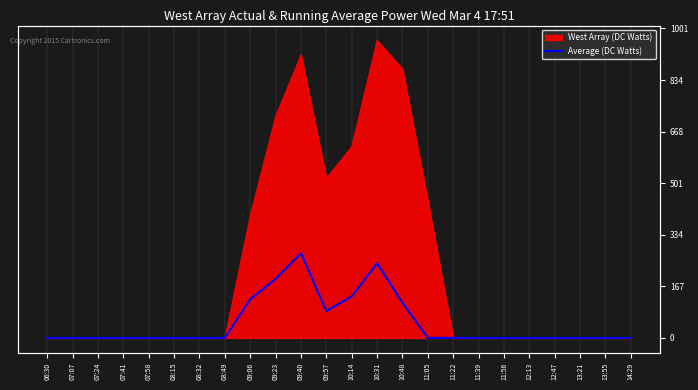

How many lines are shown in the chart?

1